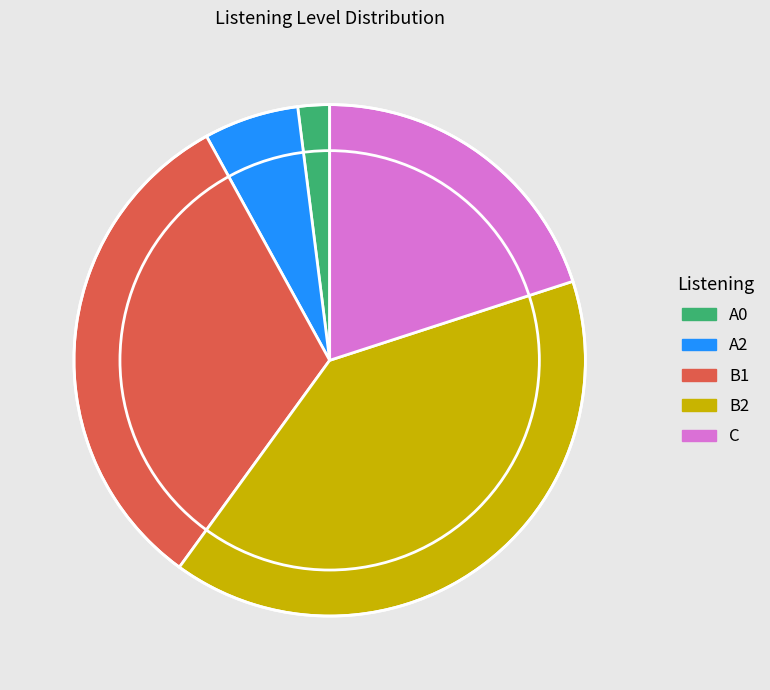

Is the sum of B2 and C greater than half?

Yes